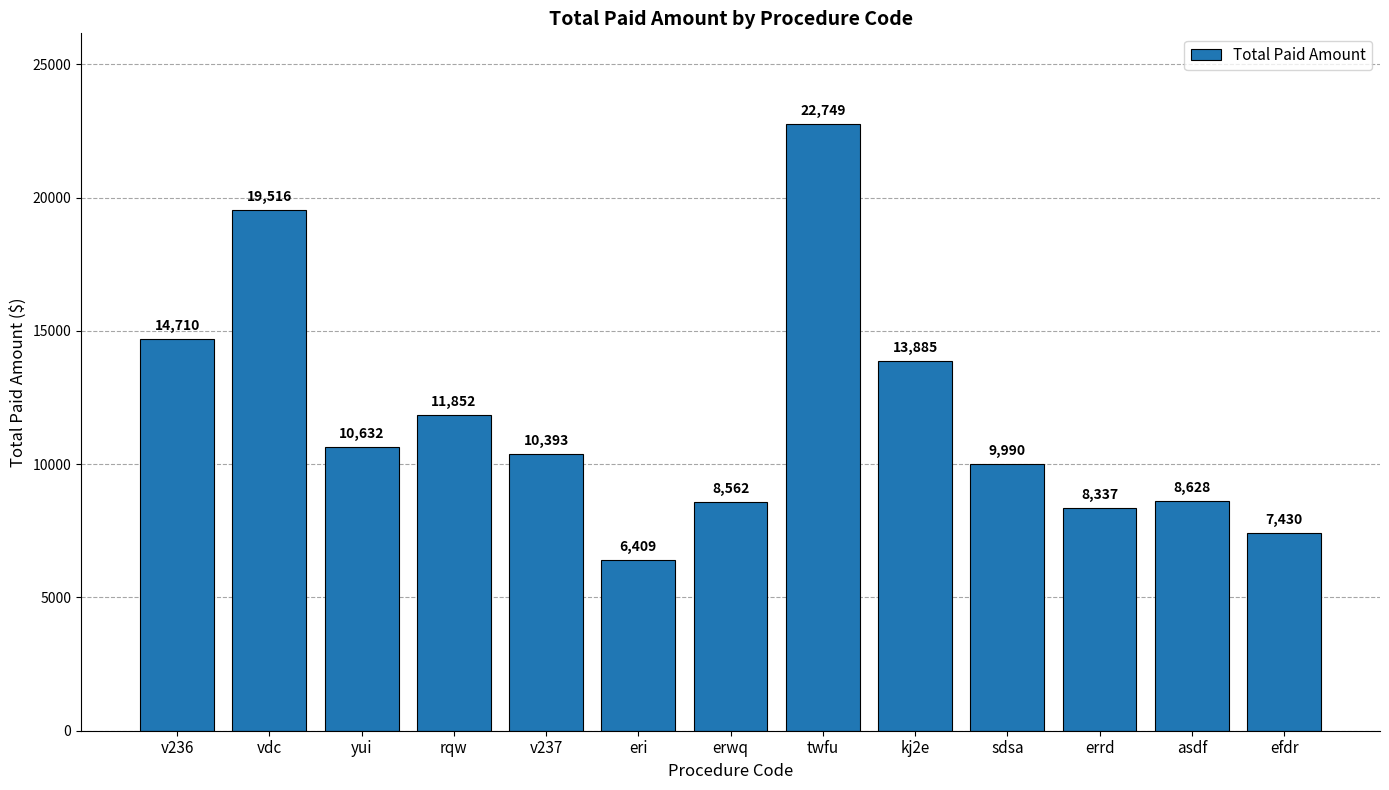

Is it true that the value at yui is 10632?

True